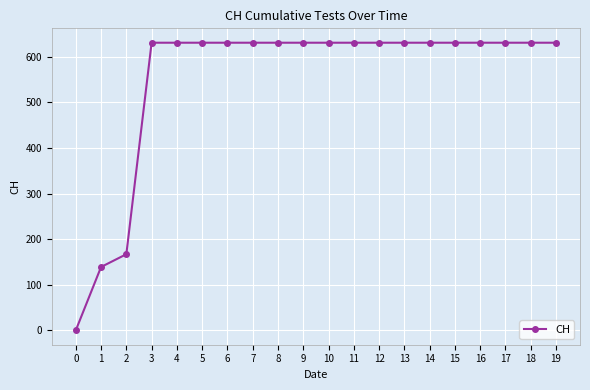

The value at 19 is 631. True or false?

True